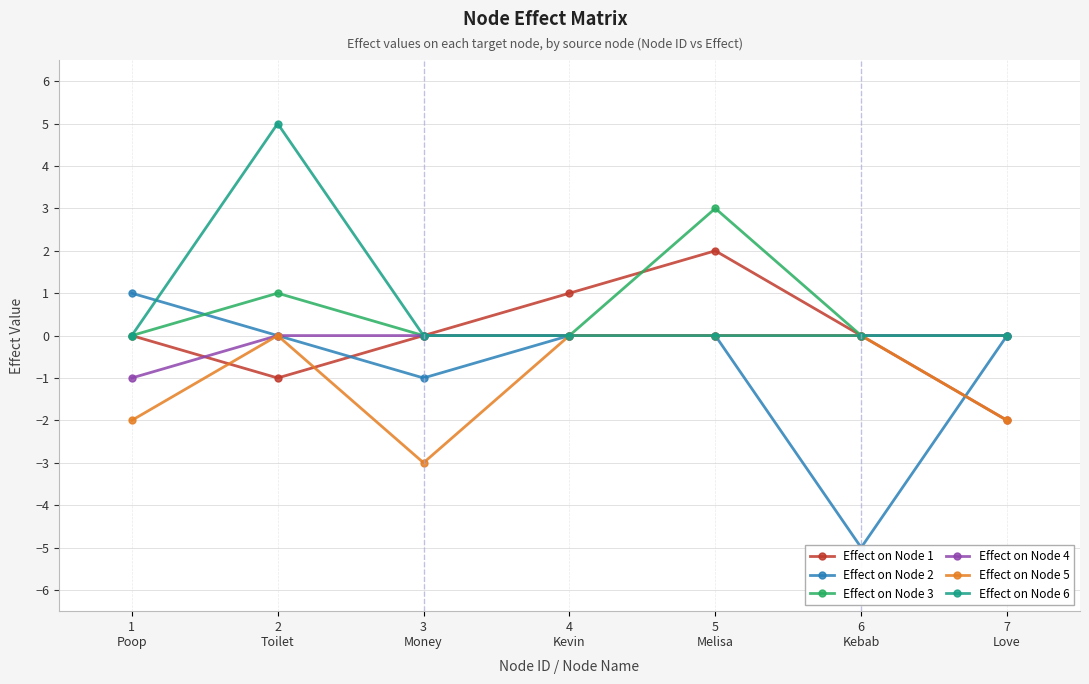

Reading left to right, transcribe all the data shown in this chart.

Effect on Node 1: 0	-1	0	1	2	0	-2
Effect on Node 2: 1	0	-1	0	0	-5	0
Effect on Node 3: 0	1	0	0	3	0	0
Effect on Node 4: -1	0	0	0	0	0	0
Effect on Node 5: -2	0	-3	0	0	0	-2
Effect on Node 6: 0	5	0	0	0	0	0